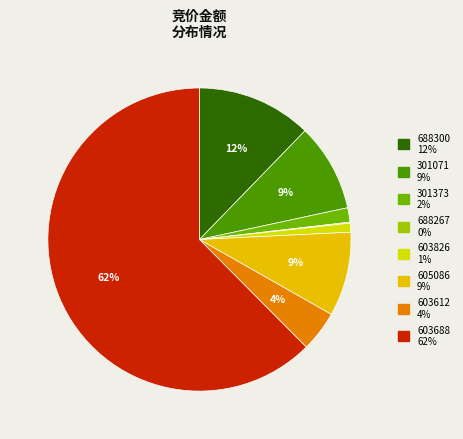

What is the largest slice in the pie chart?

603688